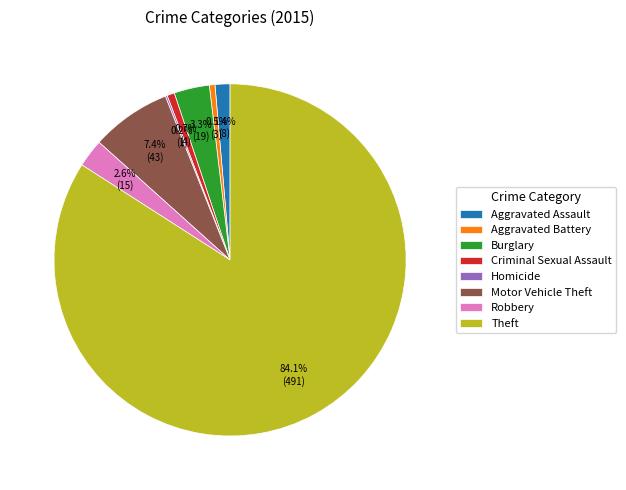

What is the largest slice in the pie chart?

Theft